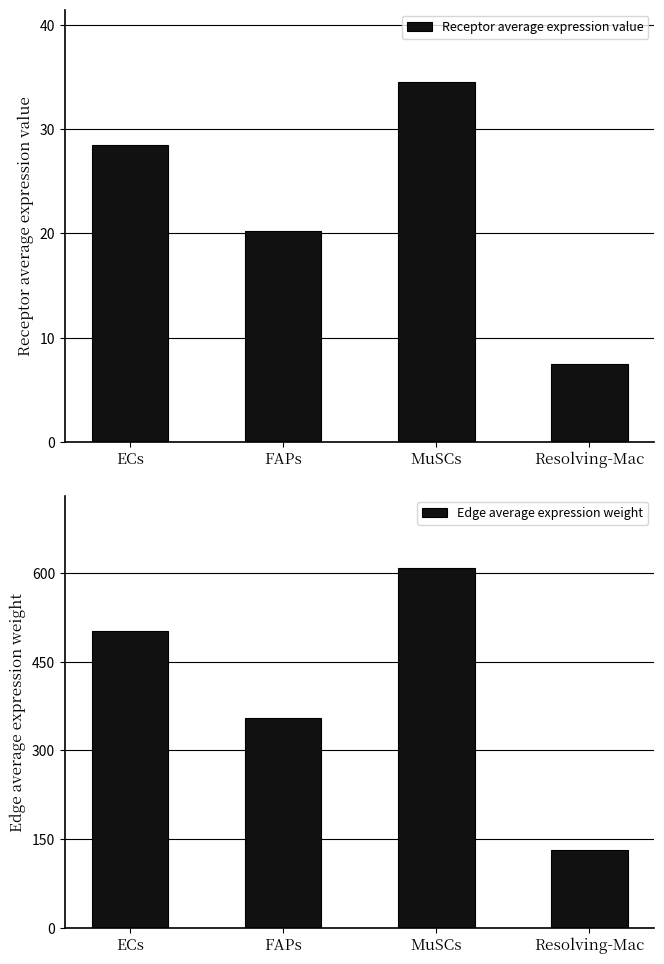

What is the minimum value for Receptor average expression value?

7.5